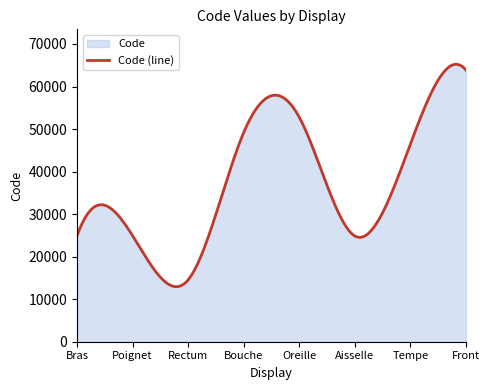

What is the sum of the values at Aisselle and Rectum?

39408